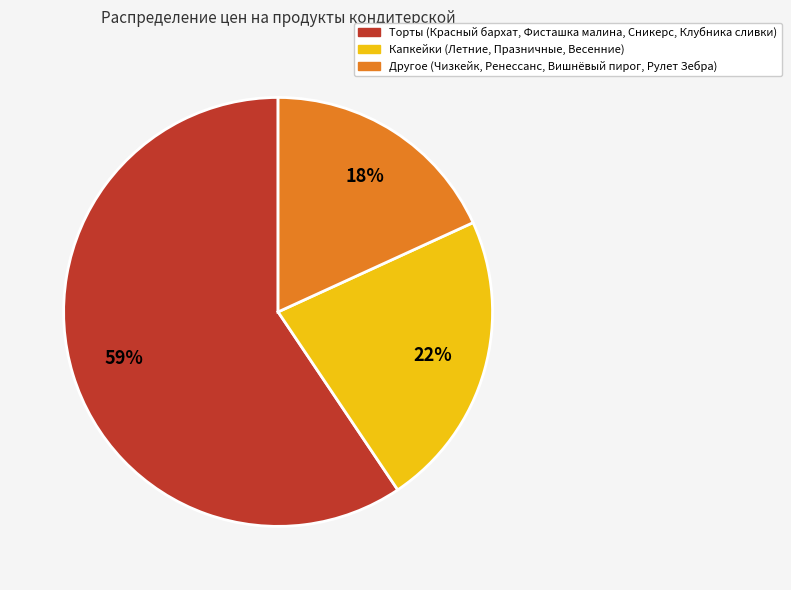

Is there any slice that represents more than half of the pie?

Yes